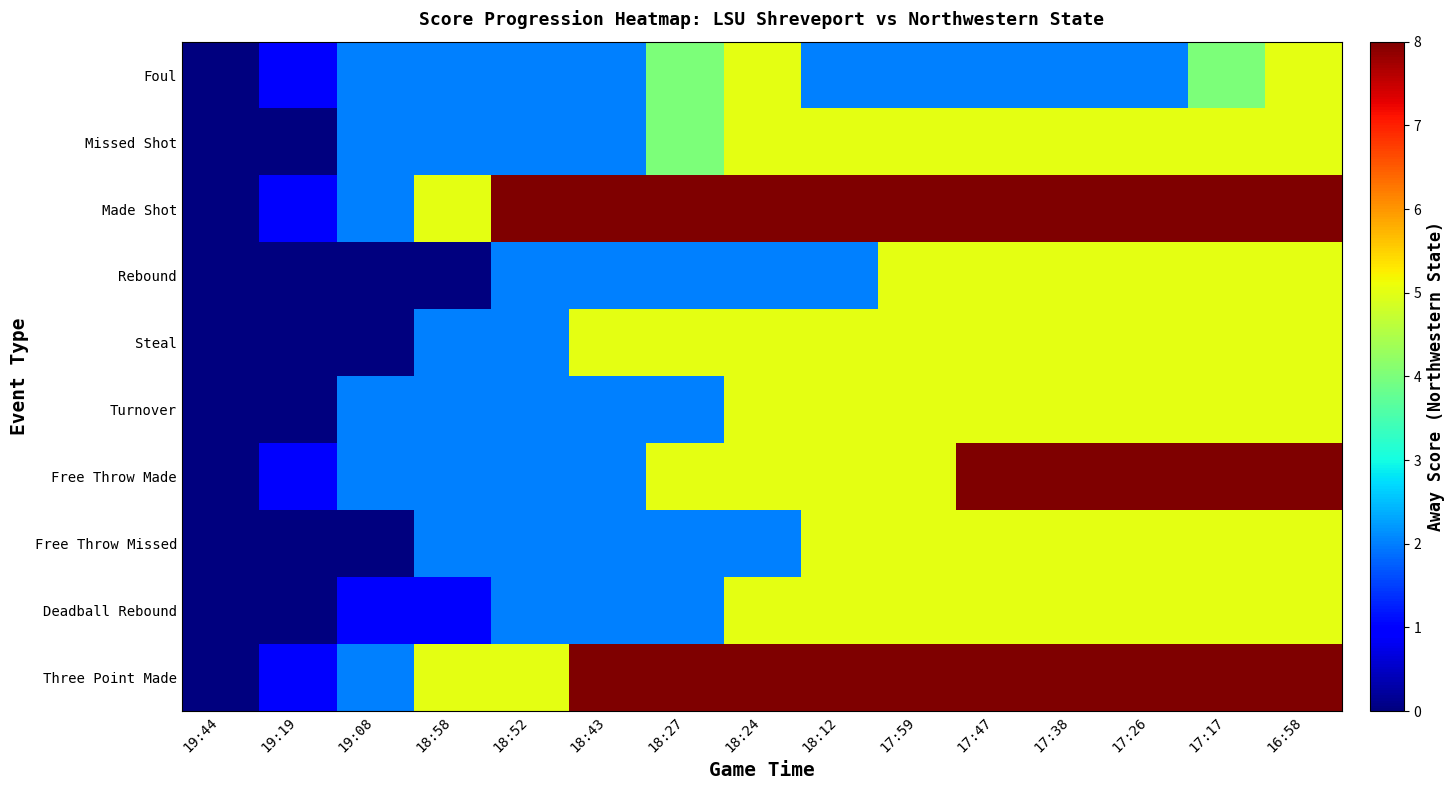

Between 18:24 and 19:08, which is larger?

18:24